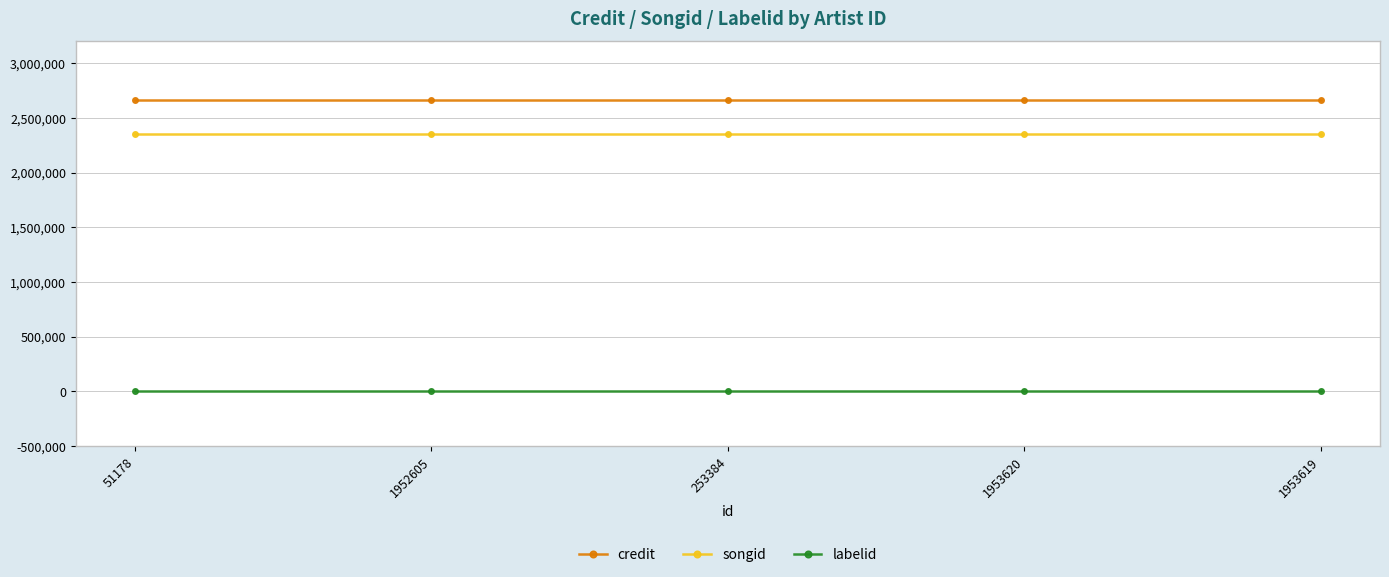

What is the label of the 5th point from the left?

1953619